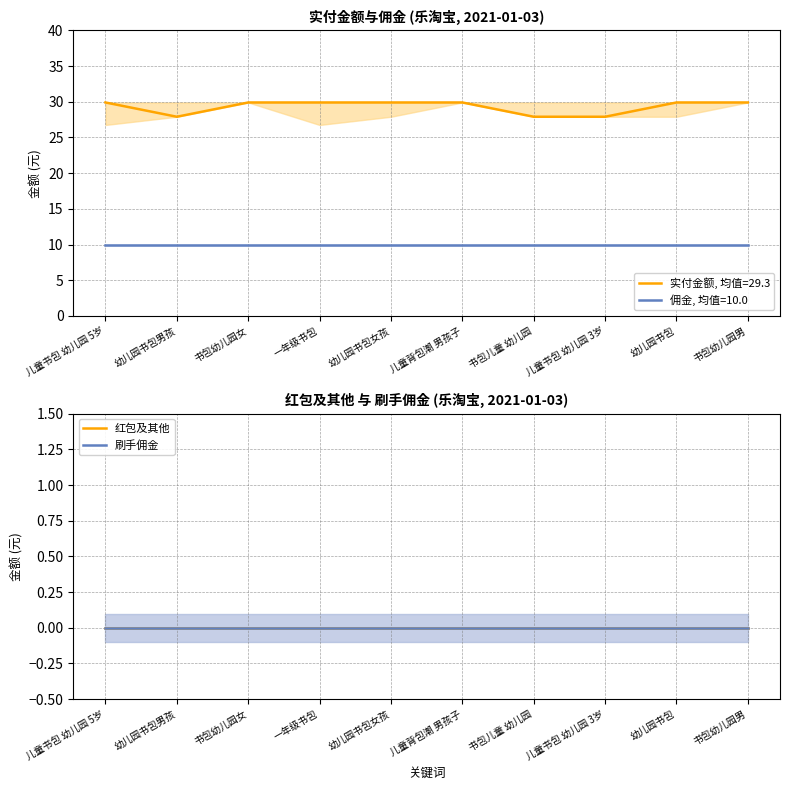

How many data points in 实付金额 are above 29?

7